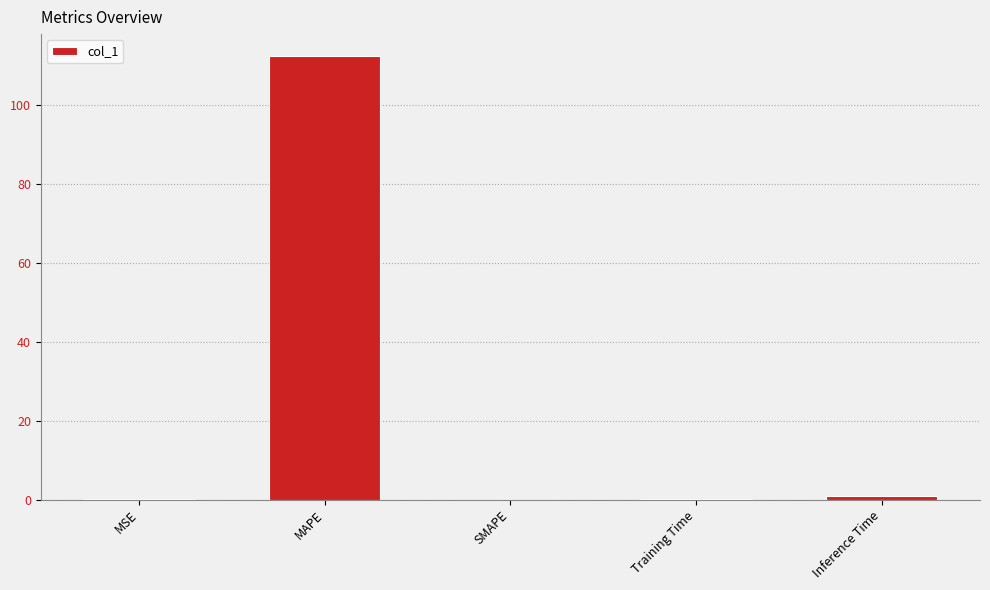

What is the sum of all values?

113.5